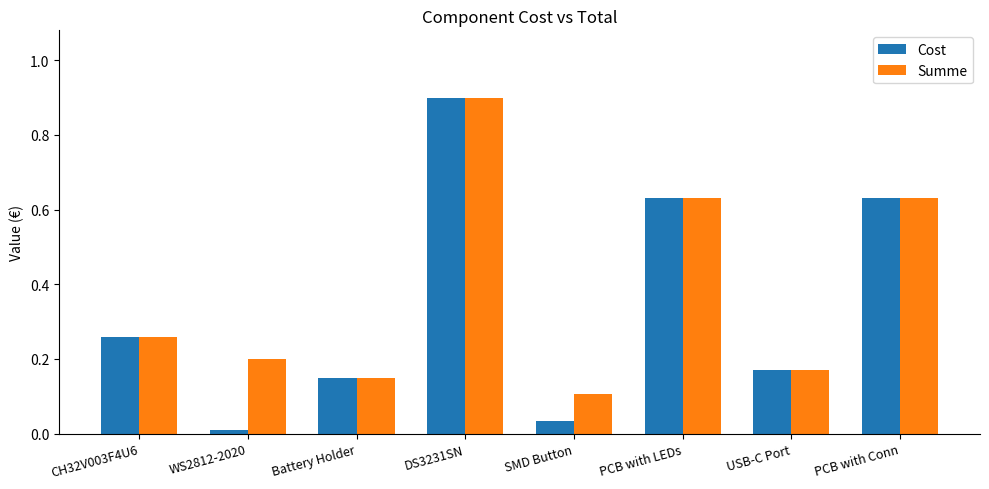

Which series has the largest range (max minus min)?

Cost